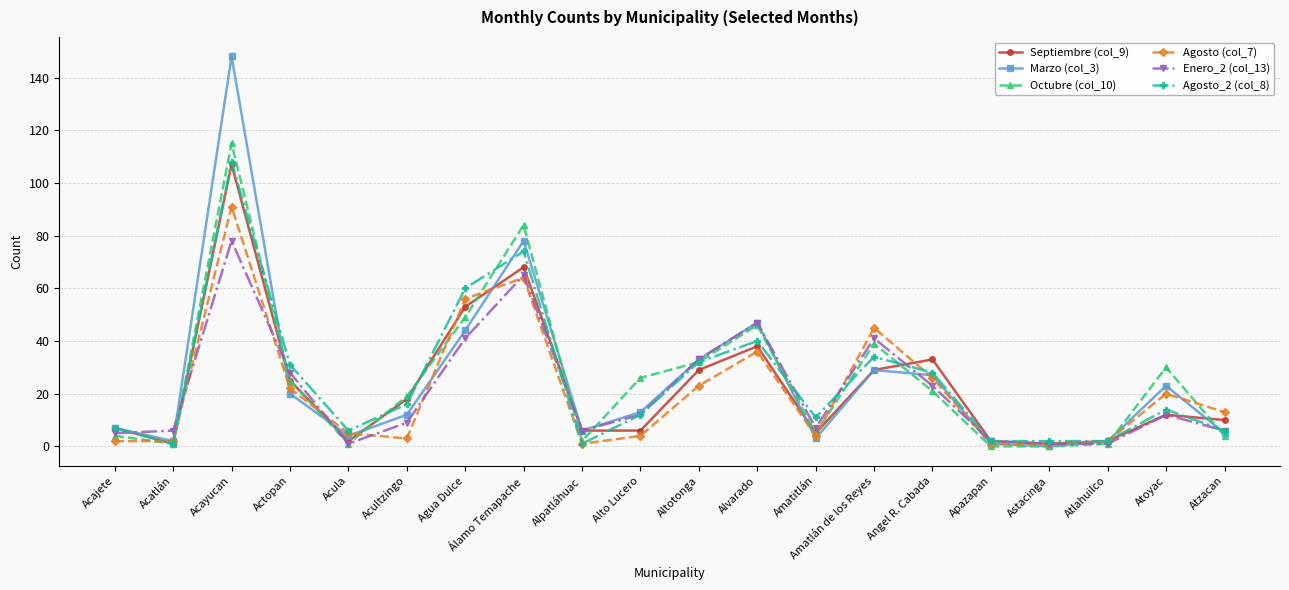

How many distinct data groups are displayed?

6